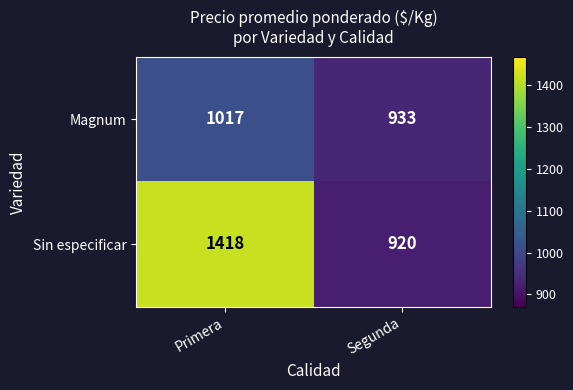

Which series changed the most between Primera and Segunda?

Sin especificar